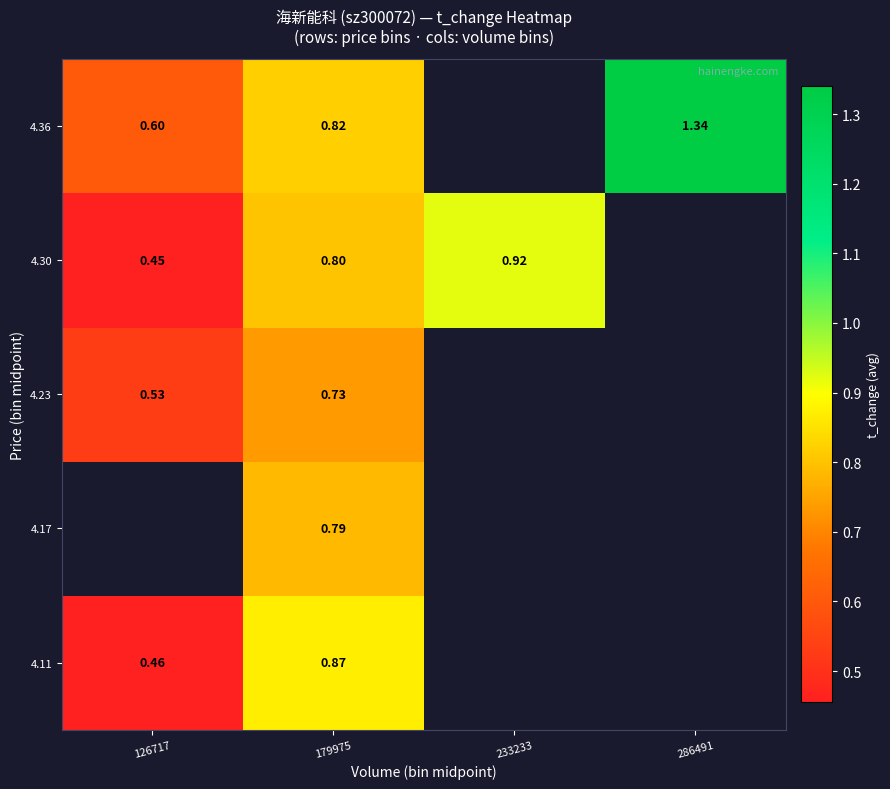

True or false: 4.30 has a value of 1.4 at 179975.

False